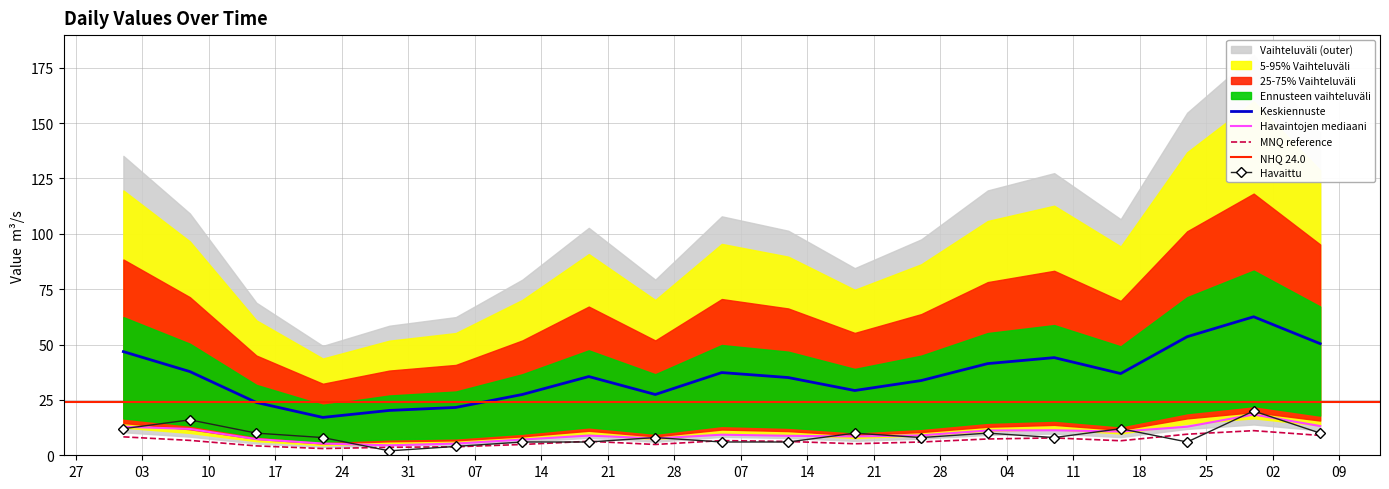

Which series has the largest total across all categories?

Series 0